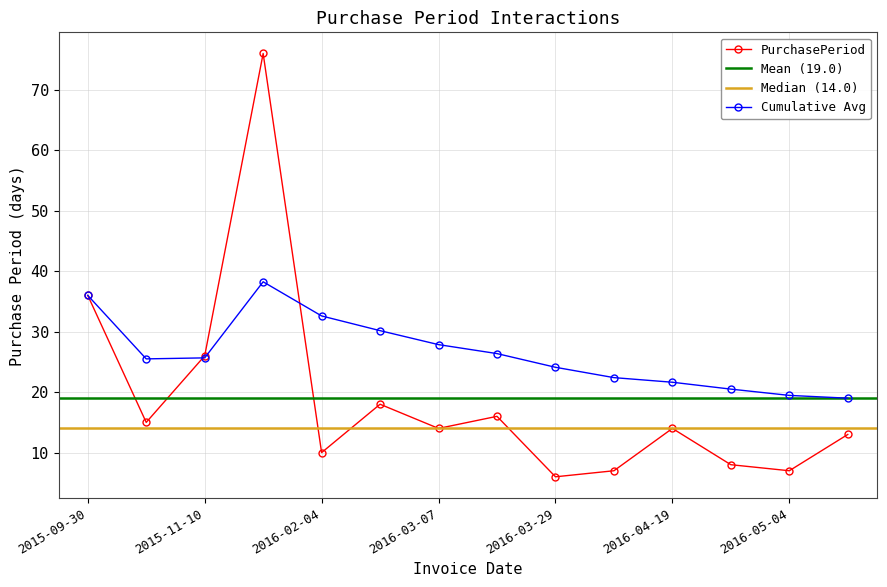

Does the chart display data point markers on the line(s)?

Yes